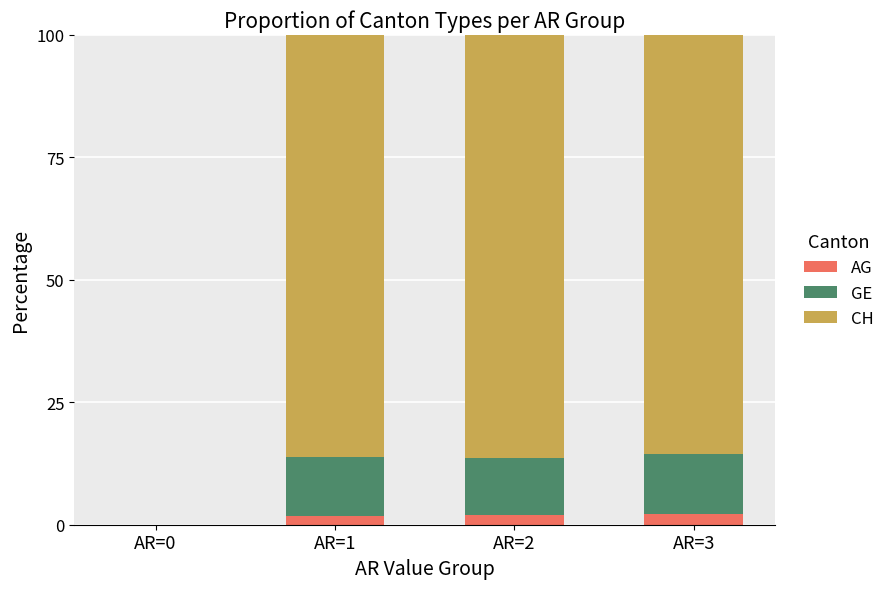

What is the maximum value for AG?

2.1